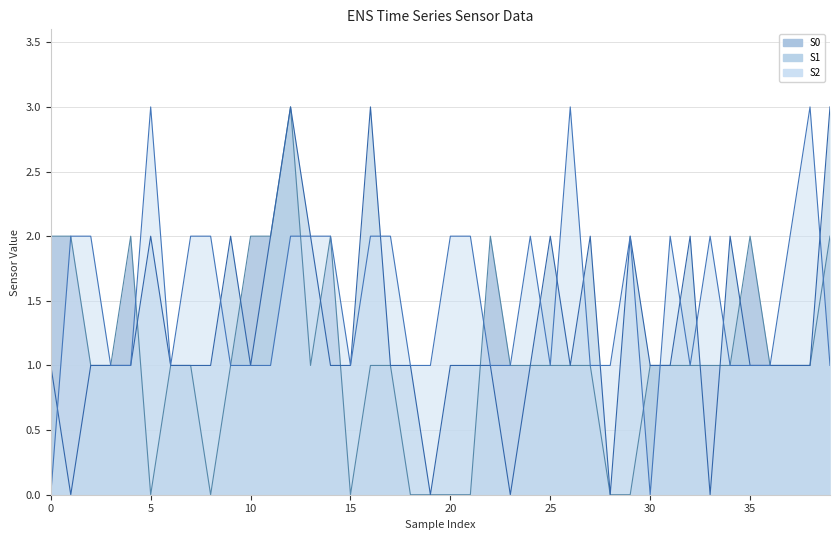

What is the greatest value displayed?

3